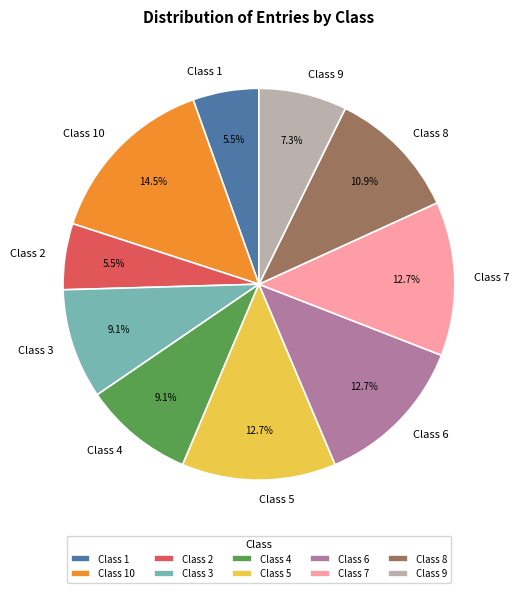

To the nearest percent, what is the combined percentage of Class 8 and Class 9?

18%